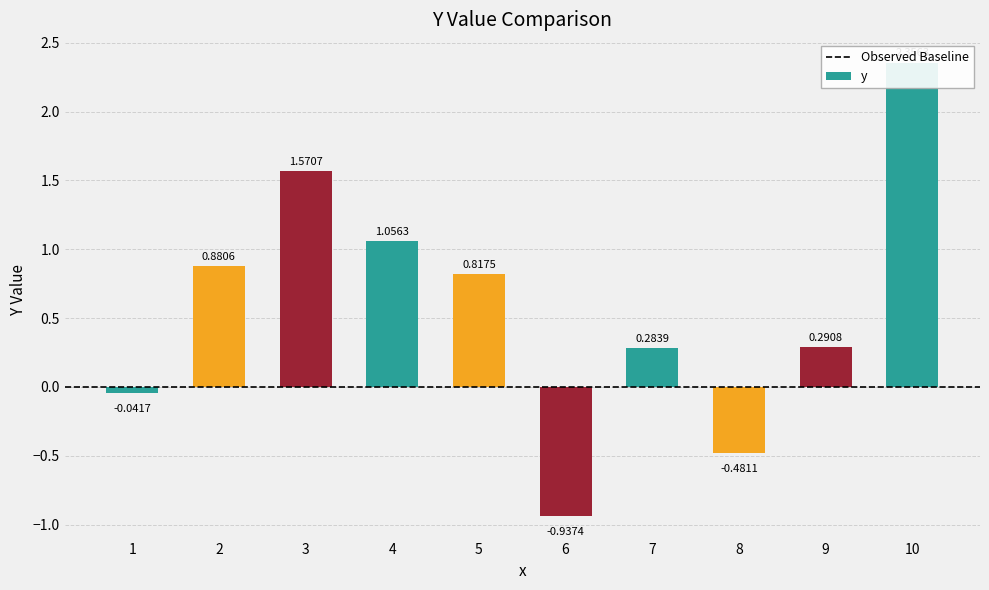

What value does the data have at 10?

2.4